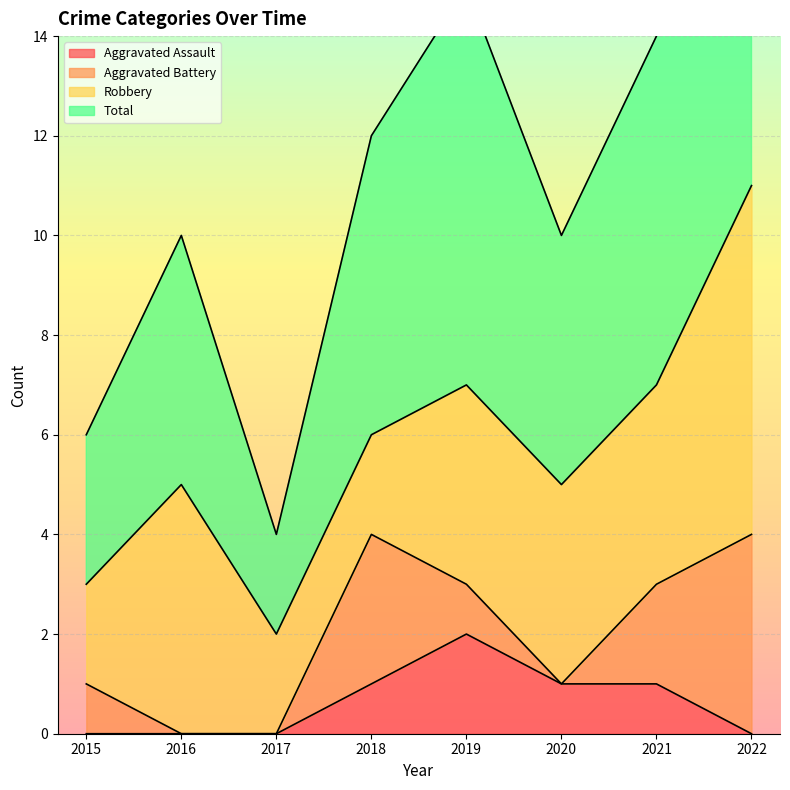

Which series has the largest range (max minus min)?

Total